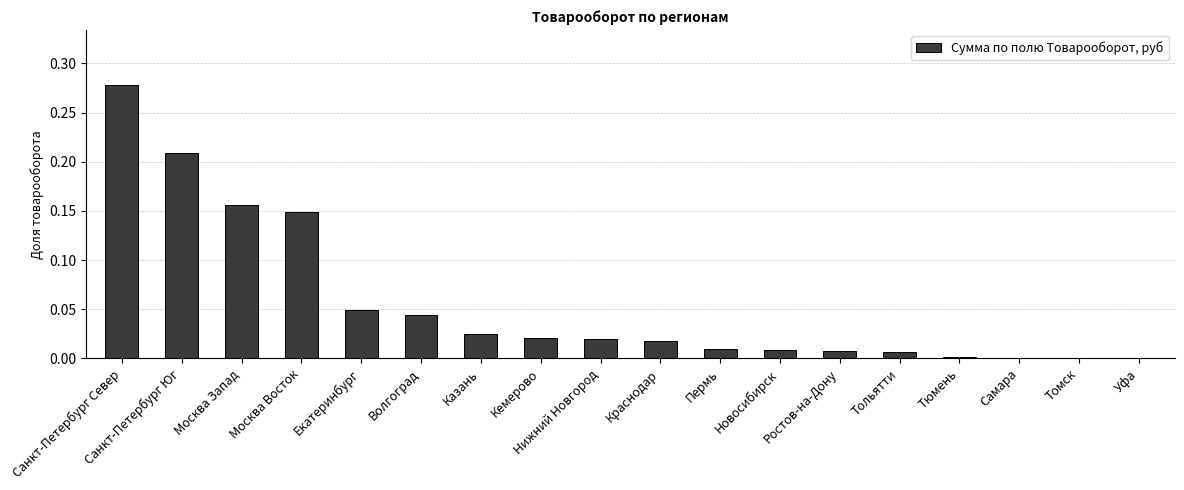

What is the sum of all values?

1.0